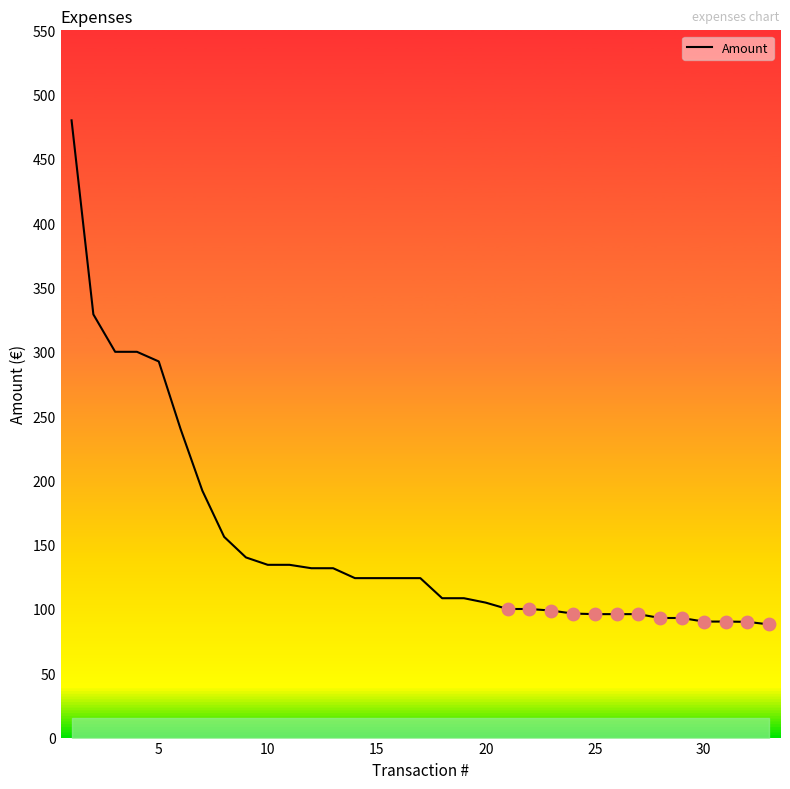

What is the difference between the maximum and minimum values?

392.0